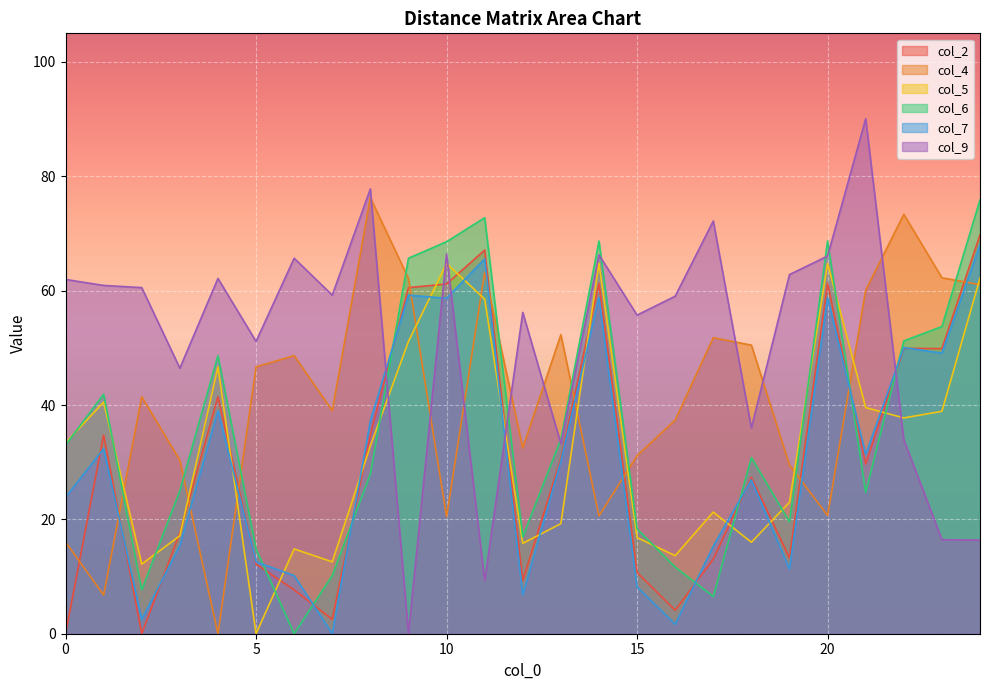

The col_4 series shows 29.5 at 19. True or false?

True